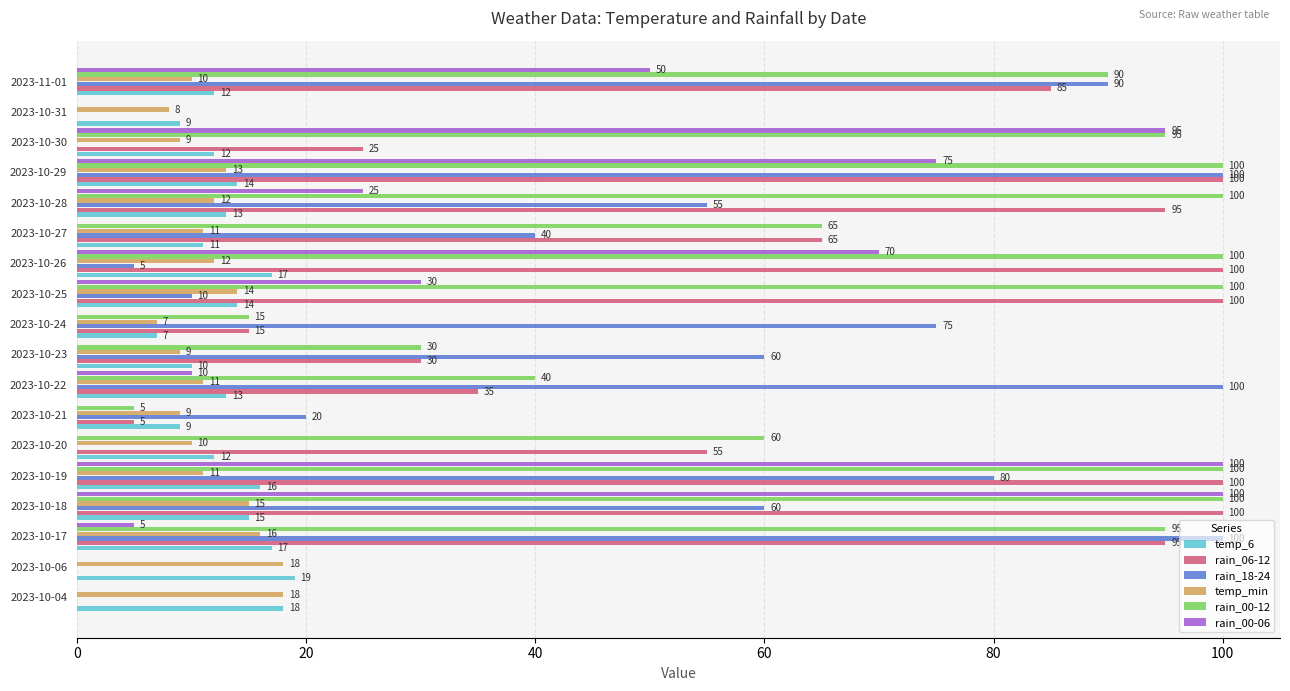

Read the temp_6 value at 2023-10-20, to the nearest 5.

10